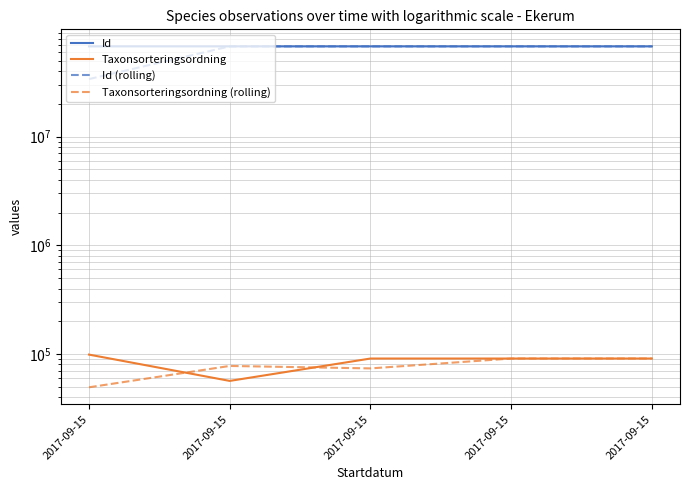

The Id series shows 67811478.0 at 2017-09-15. True or false?

True